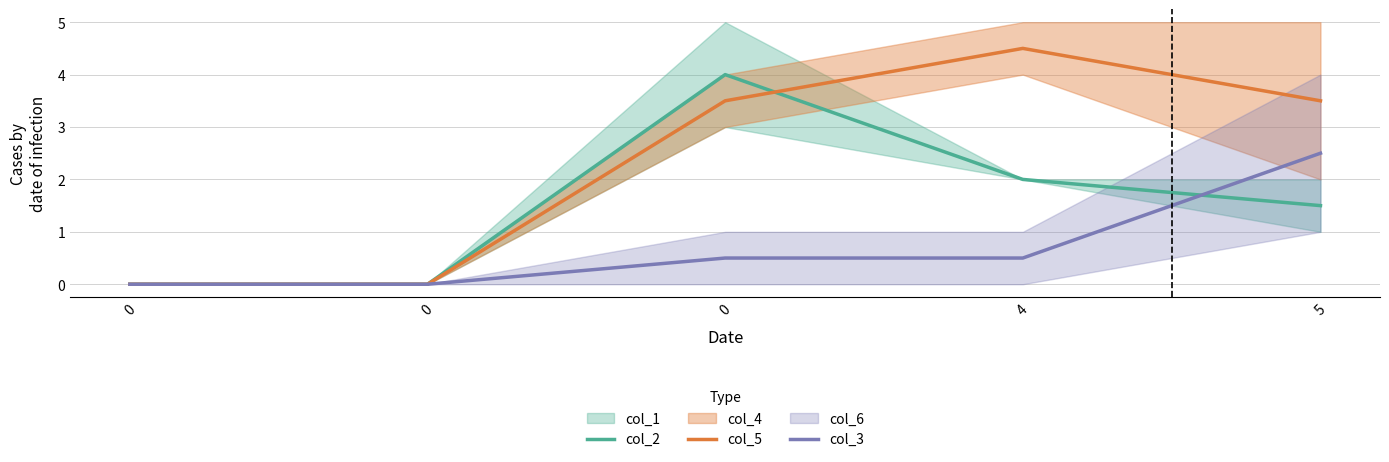

What is the value of the col_2 point at the 5th from the left?

1.5